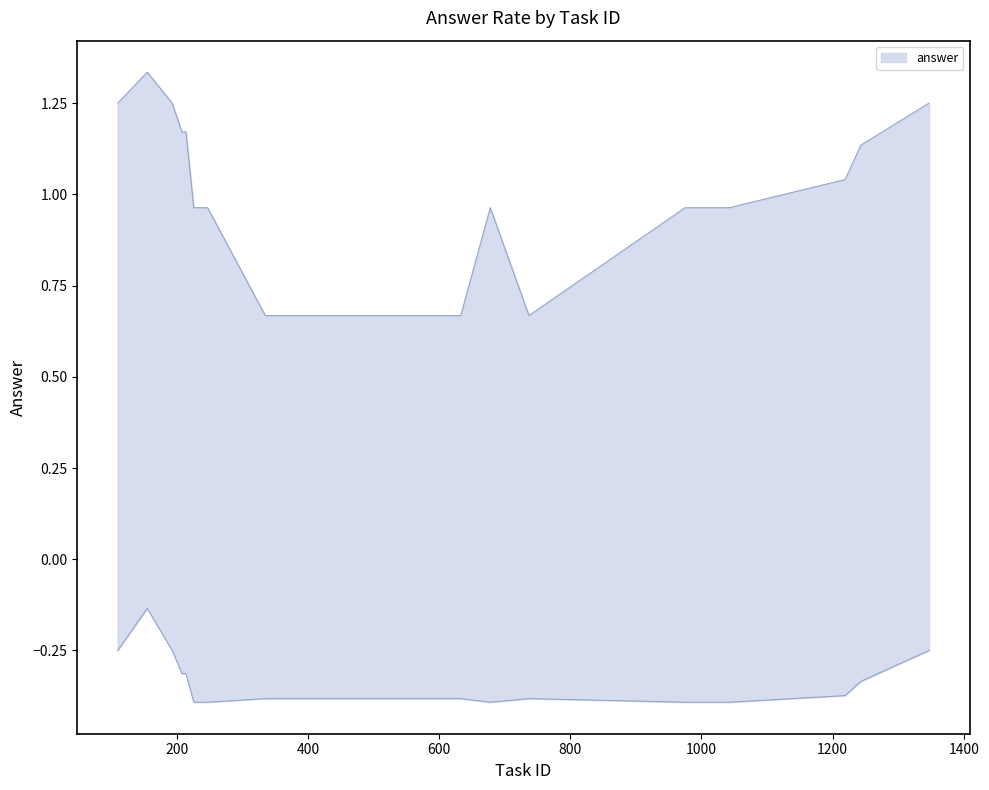

List the labels in order of value, largest first.

155, 208, 214, 353, 1042, 1243, 110, 193, 226, 233, 247, 335, 351, 385, 633, 678, 737, 975, 1219, 1347